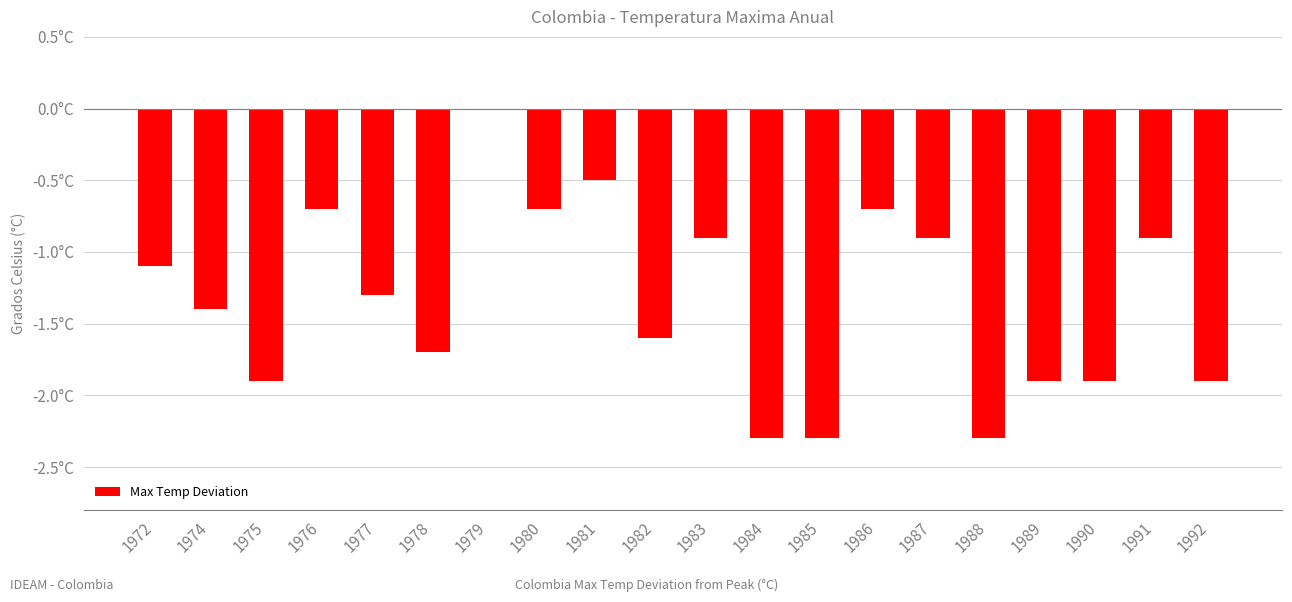

Which has a higher value, 1990 or 1977?

1977